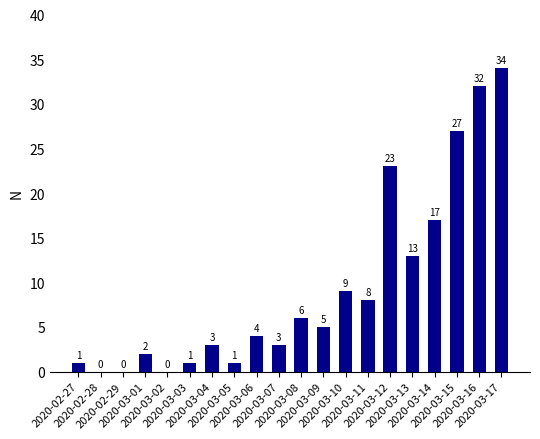

How many series are shown in this chart?

1